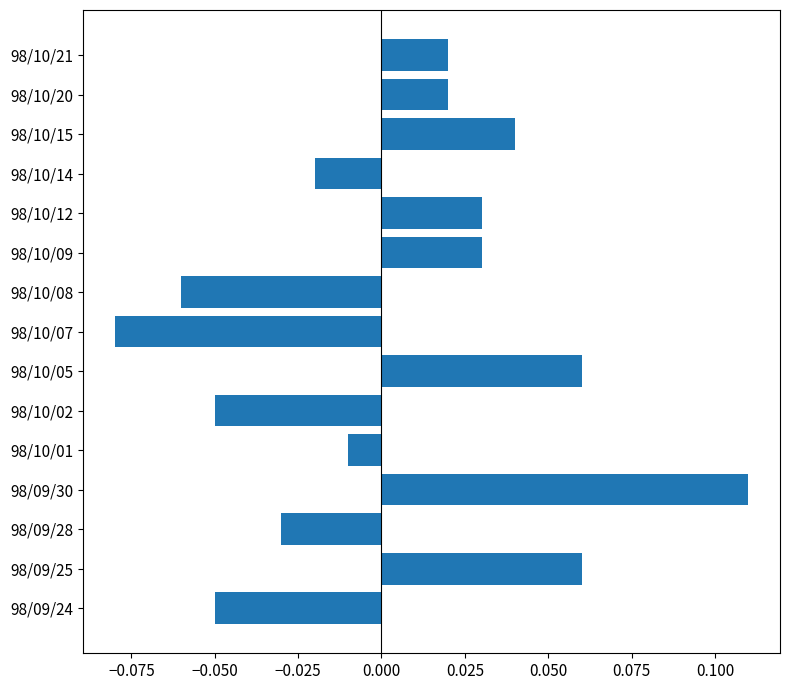

At which category does the chart reach its minimum across all series?

98/10/07